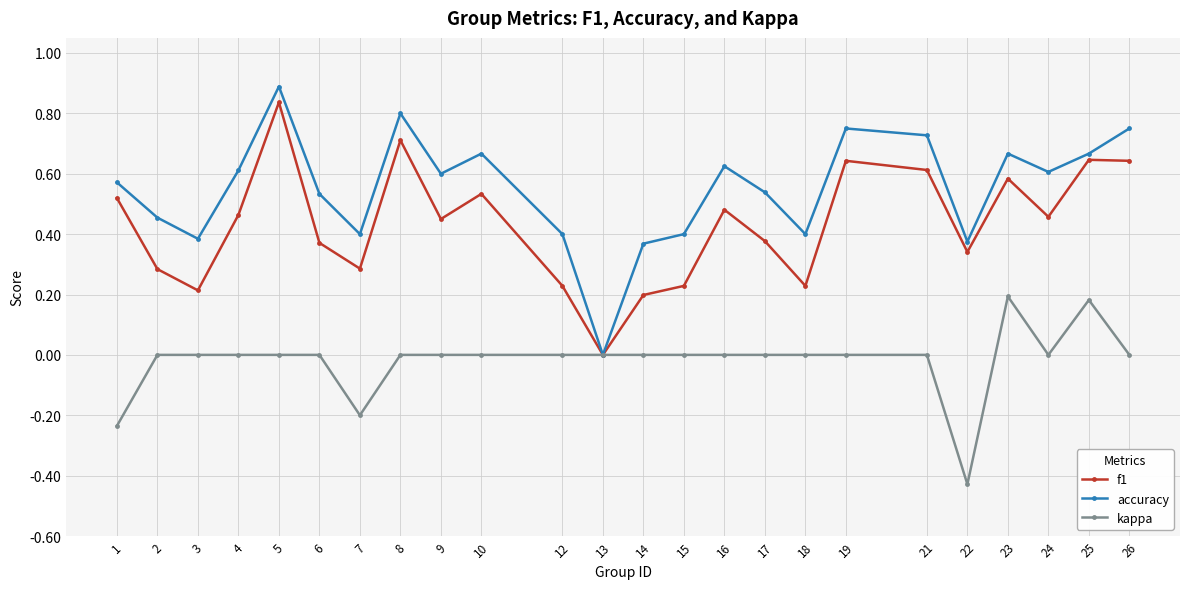

Is this an area chart (filled region under the line)?

No